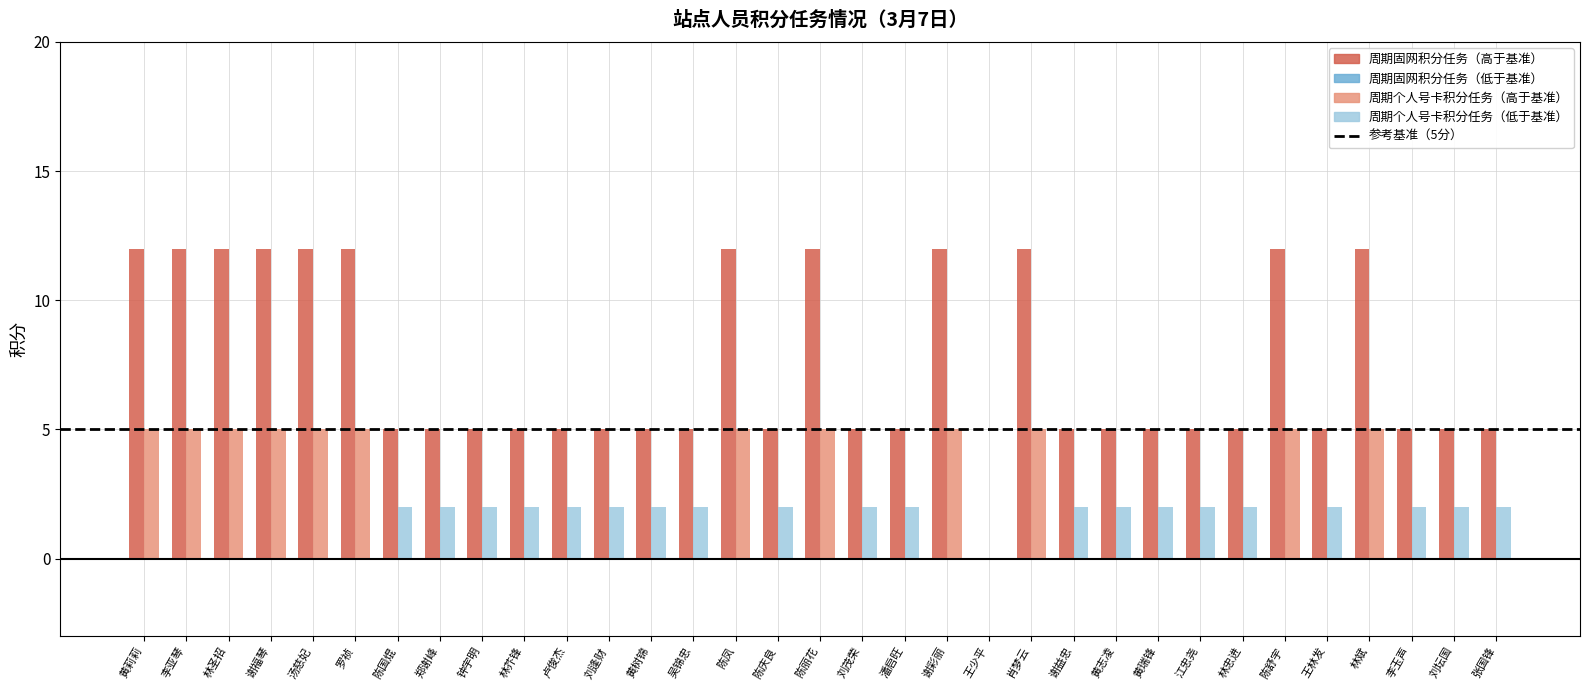

Reading left to right, list all the values displayed in this chart.

周期固网积分任务: 12	12	12	12	12	12	5	5	5	5	5	5	5	5	12	5	12	5	5	12	0	12	5	5	5	5	5	12	5	12	5	5	5
周期个人号卡积分任务: 5	5	5	5	5	5	2	2	2	2	2	2	2	2	5	2	5	2	2	5	0	5	2	2	2	2	2	5	2	5	2	2	2